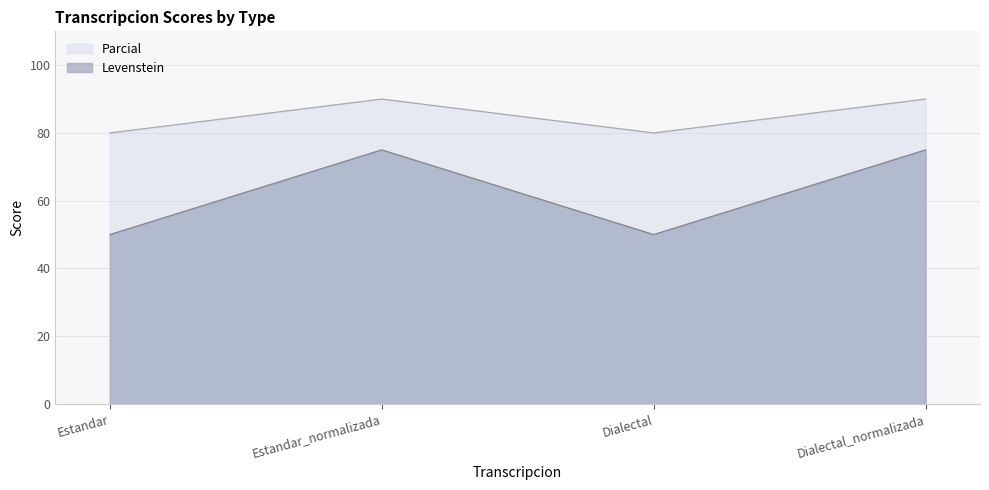

At how many categories does at least one series exceed 54?

4